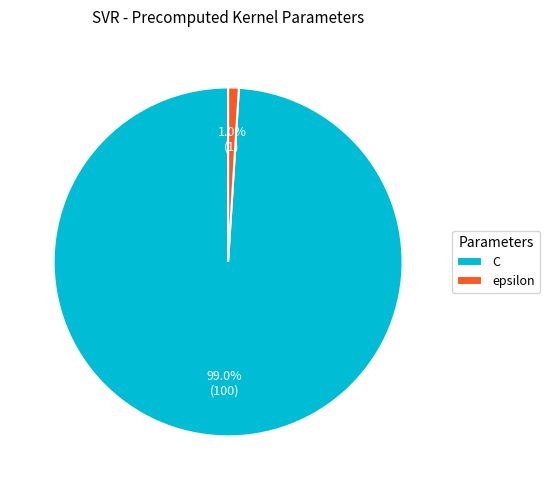

Count the number of slices in the pie.

2